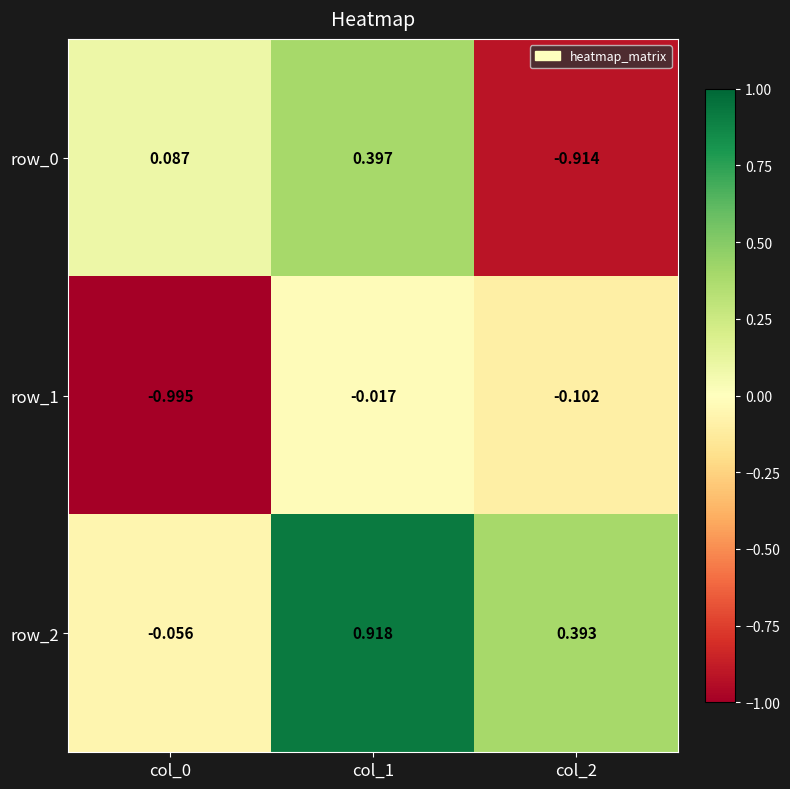

Which series has the largest total across all categories?

row_2